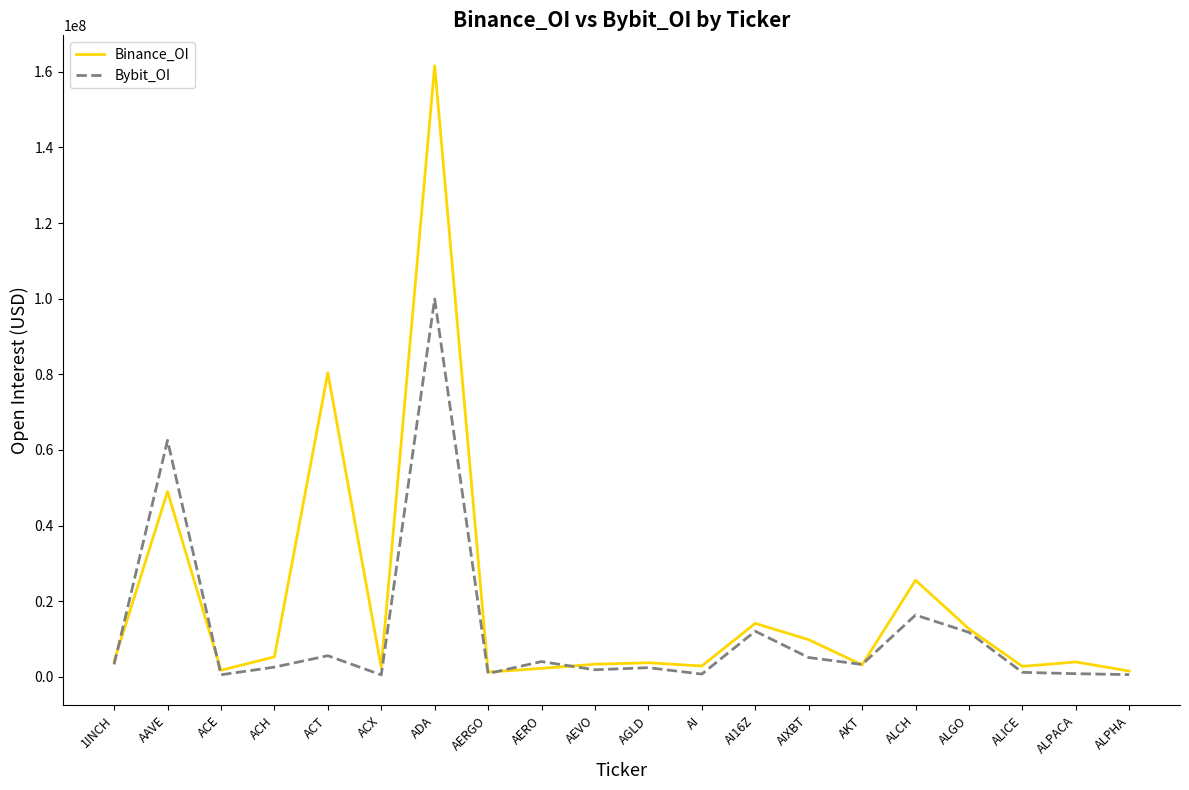

What is the difference between the maximum and minimum values in the Bybit_OI series?

99433491